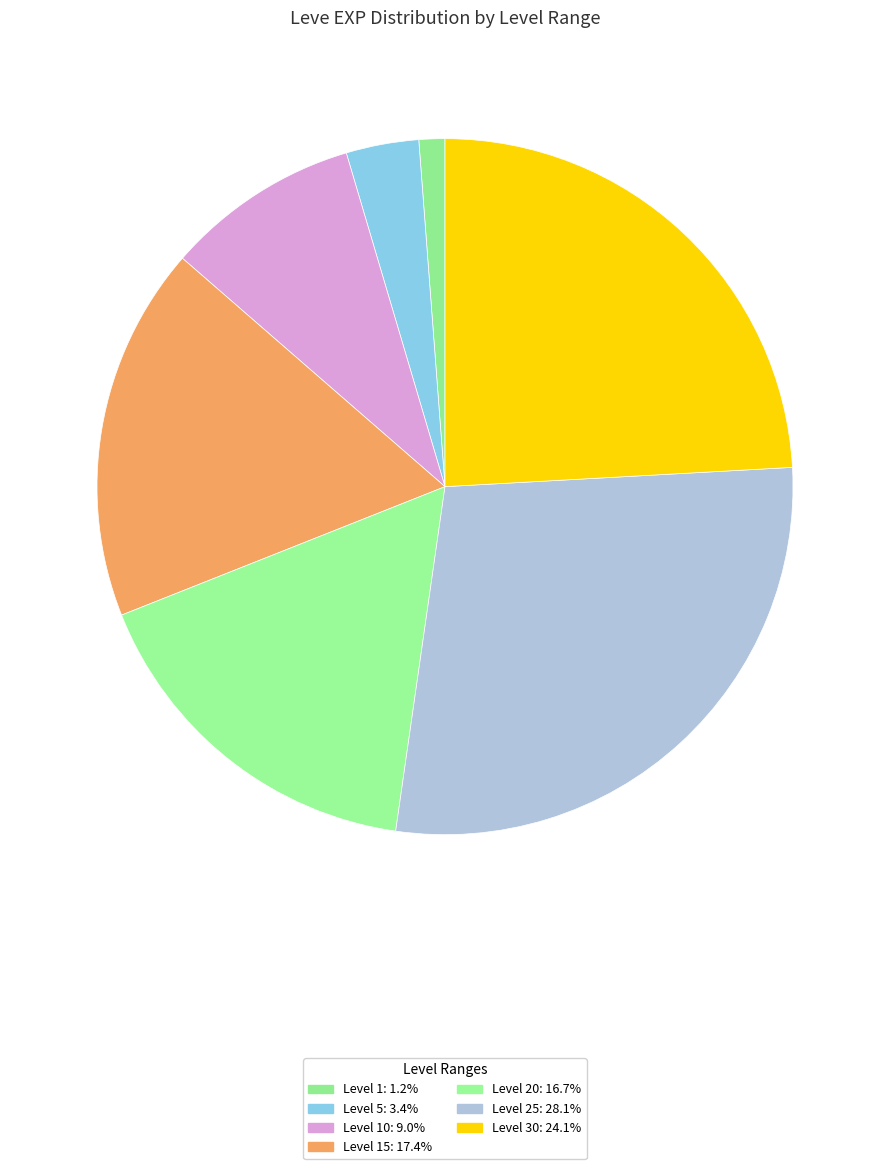

Which slice is the smallest?

1